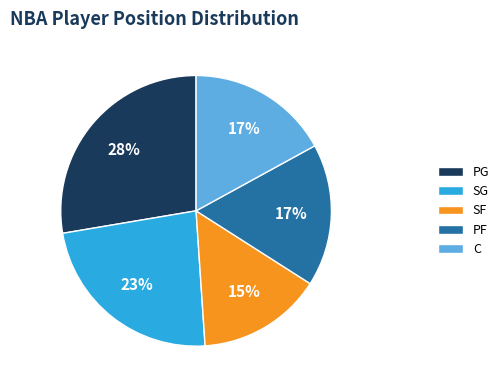

Do PG and C together represent more than half of the pie?

No